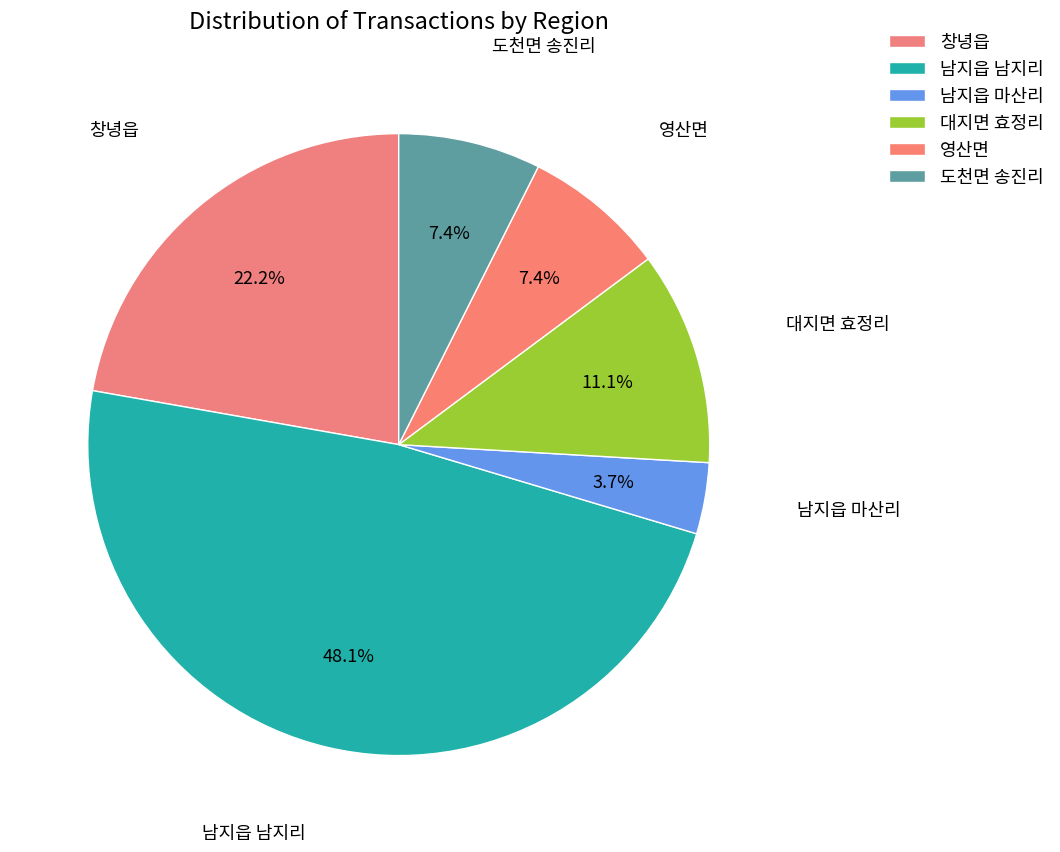

Between 남지읍 마산리 and 도천면 송진리, which is larger?

도천면 송진리